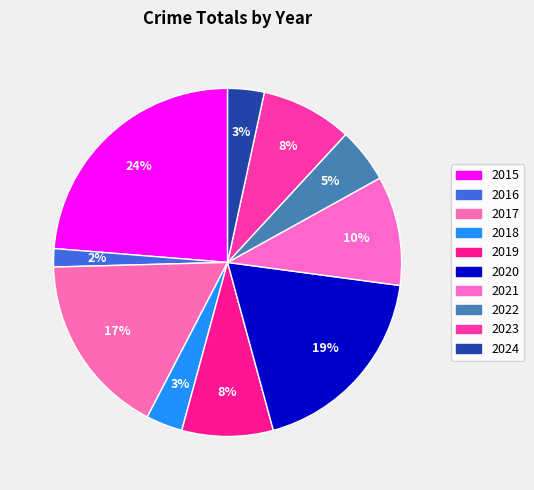

Rank the categories by value from lowest to highest.

2016, 2018, 2024, 2022, 2019, 2023, 2021, 2017, 2020, 2015